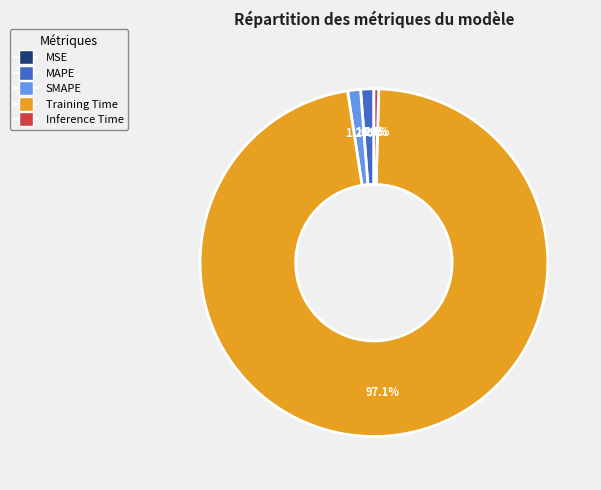

Which category has the biggest portion of the pie?

Training Time